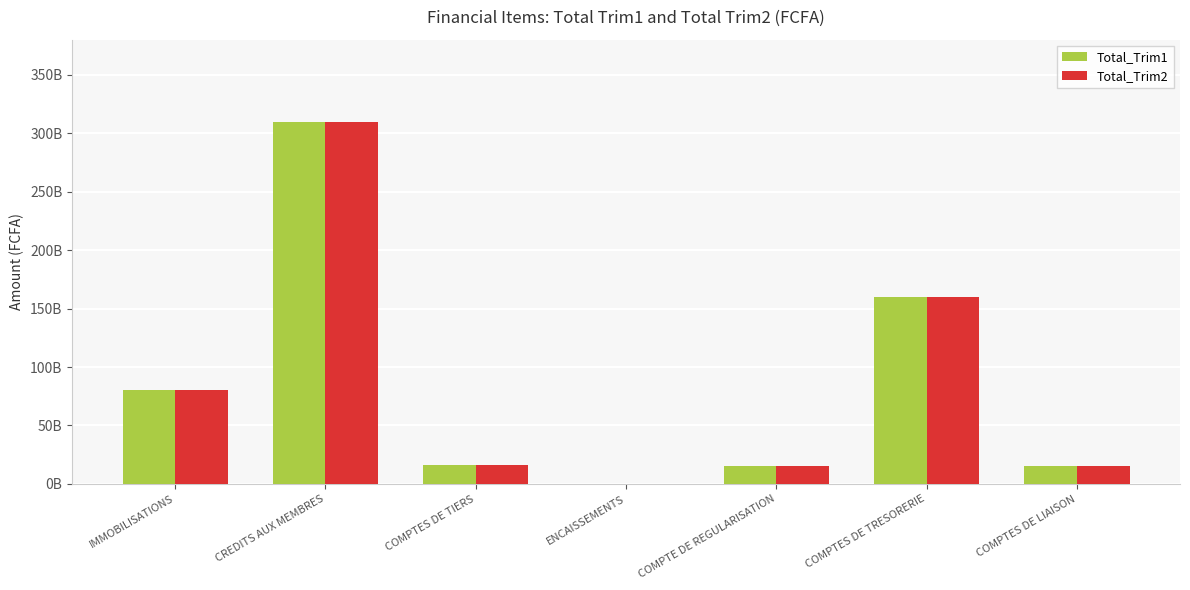

Reading right to left, list all the values displayed in this chart.

Total_Trim1: COMPTES DE LIAISON=15210452580.9	COMPTES DE TRESORERIE=159534901302.9	COMPTE DE REGULARISATION=15744196624.5	ENCAISSEMENTS=72380296.0	COMPTES DE TIERS=16165548135.9	CREDITS AUX MEMBRES=309844106087.9	IMMOBILISATIONS=80243296146.0
Total_Trim2: COMPTES DE LIAISON=15210452580.9	COMPTES DE TRESORERIE=159534901302.9	COMPTE DE REGULARISATION=15744196624.5	ENCAISSEMENTS=72380296.0	COMPTES DE TIERS=16165548135.9	CREDITS AUX MEMBRES=309844106087.9	IMMOBILISATIONS=80243296146.0